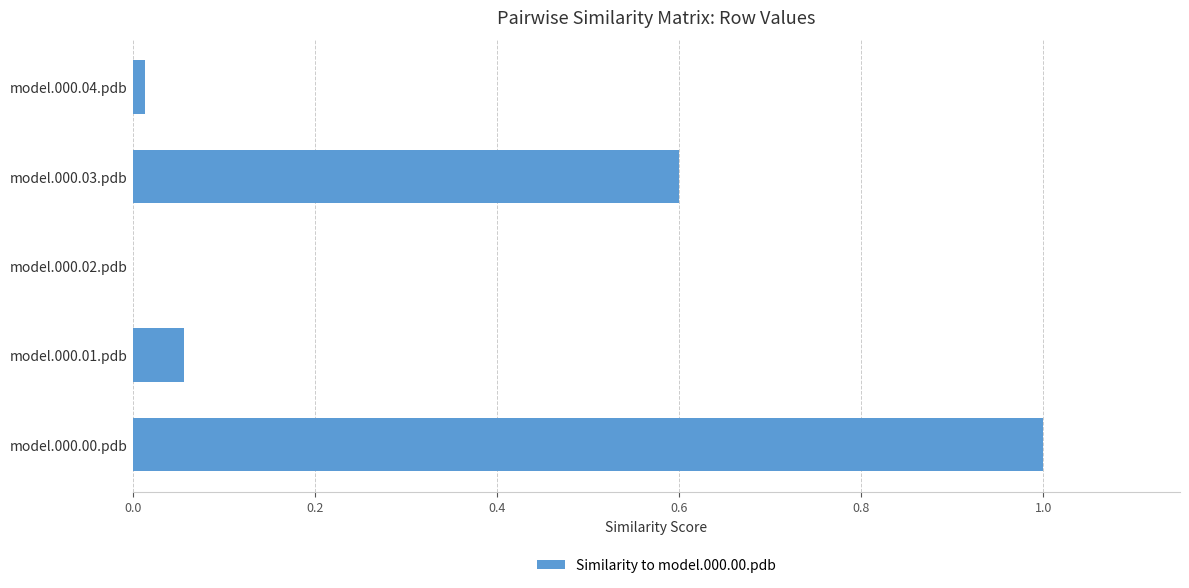

What is the average value?

0.3